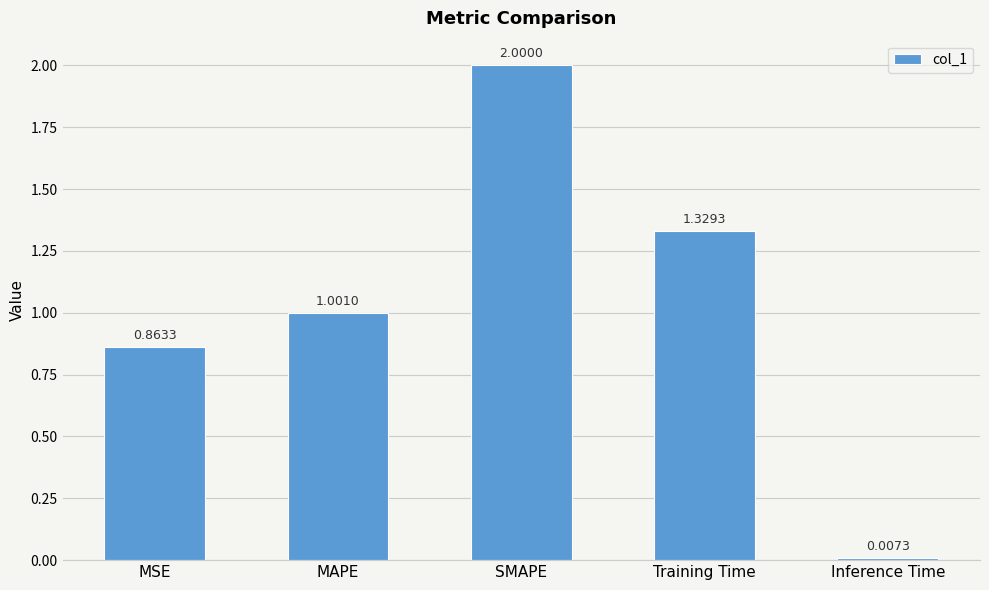

Is it true that the value at SMAPE is 2.0?

True